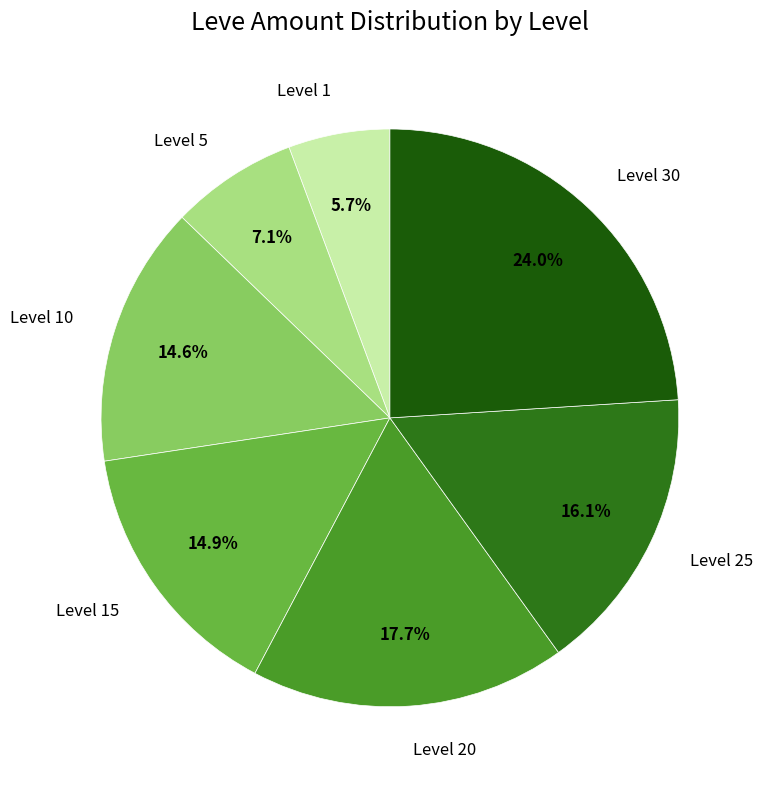

Count the number of slices in the pie.

7